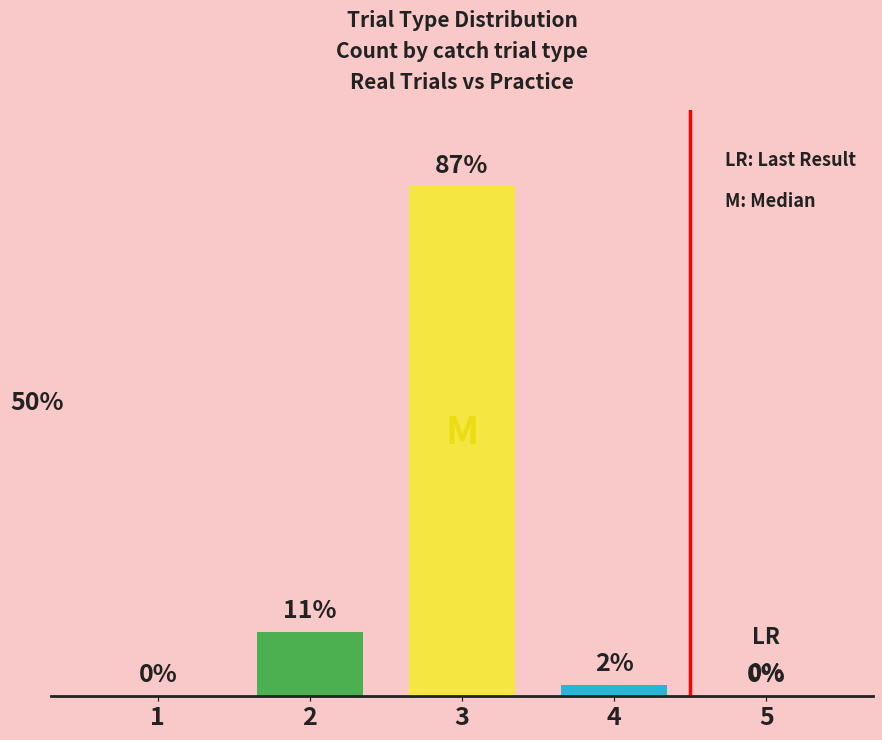

The chart shows a value of 2 at 2. True or false?

False